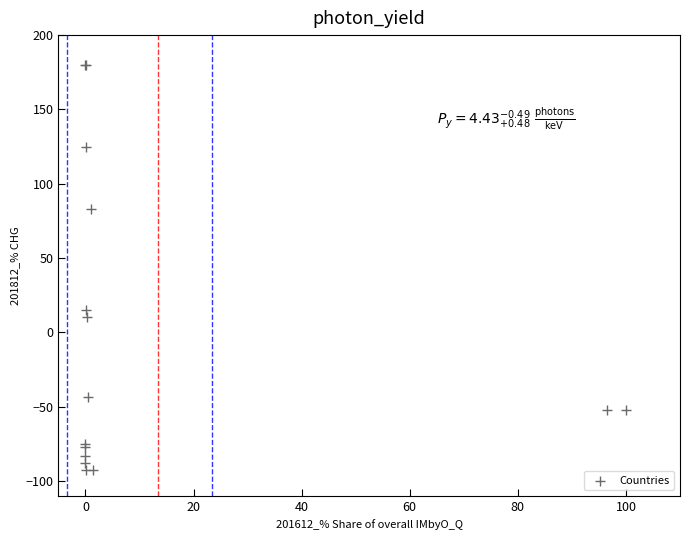

What Y value in the scatter plot is closest to 43?

15.3